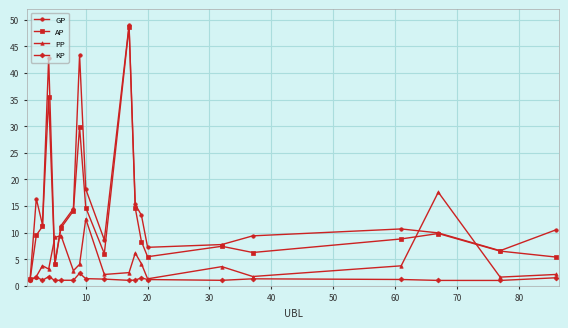

In AP, how many points are higher than both neighbors (excluding endpoints)?

5